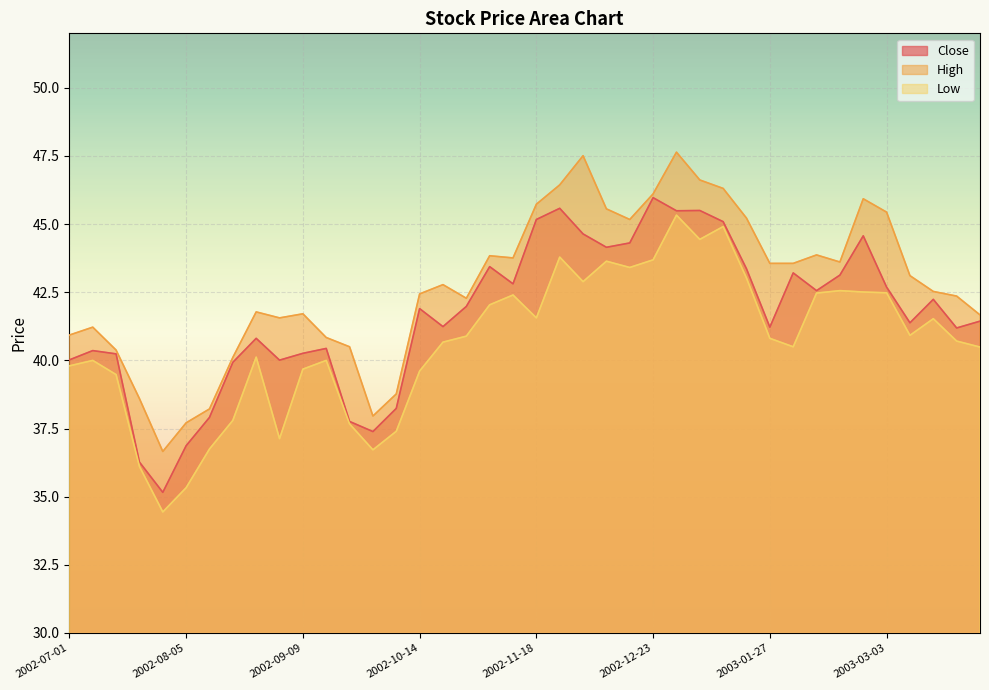

The value of Low at 2002-12-30 is 65.1. True or false?

False